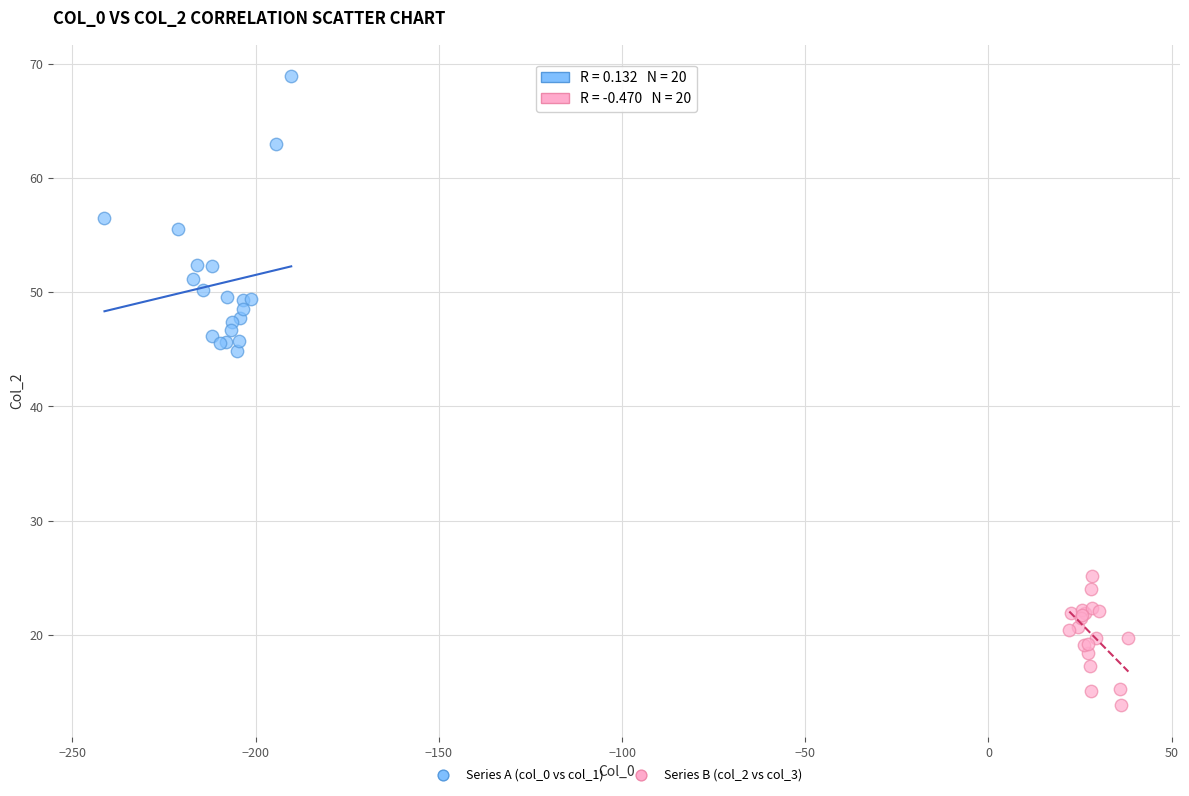

Which series contains the lowest Y value?

Series B (col_2 vs col_3)